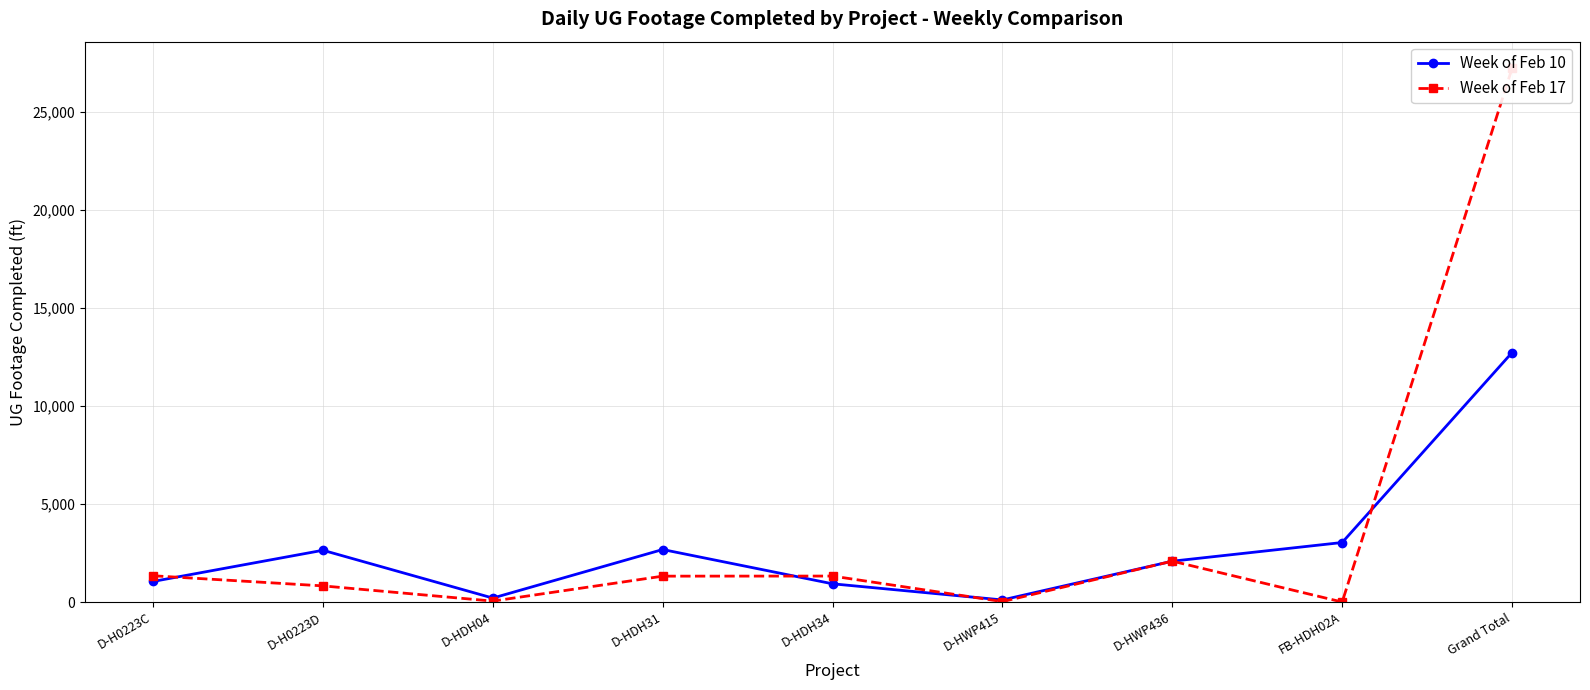

What is the approximate value of Week of Feb 17 at D-HDH34, to the nearest 10?

1320